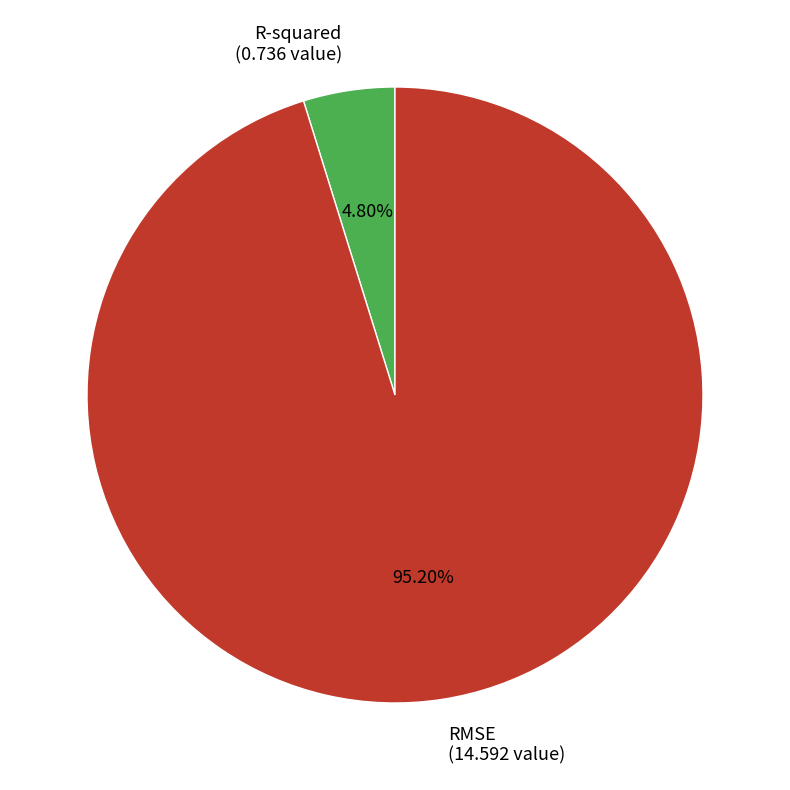

What percentage is the RMSE slice, to the nearest percent?

95%